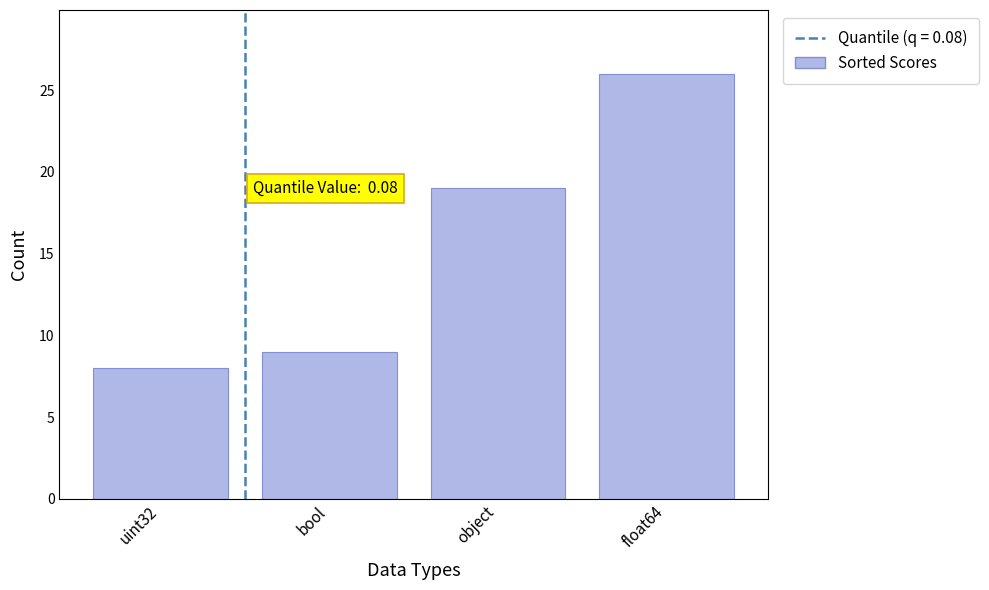

Between float64 and uint32, which is larger?

float64